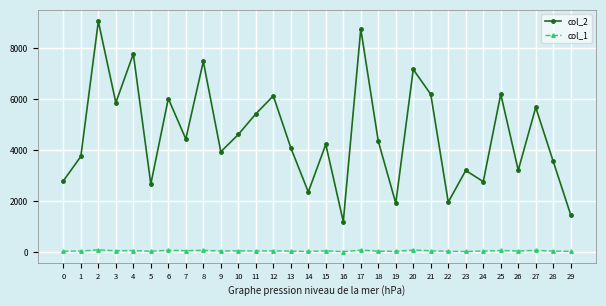

The col_2 series shows 6027 at 28. True or false?

False